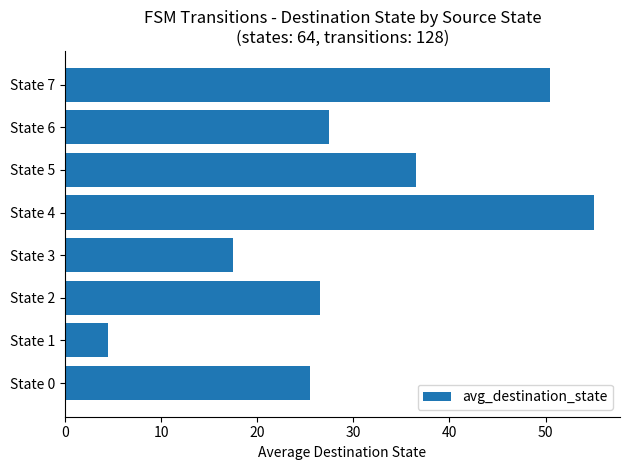

Between State 7 and State 2, which is larger?

State 7